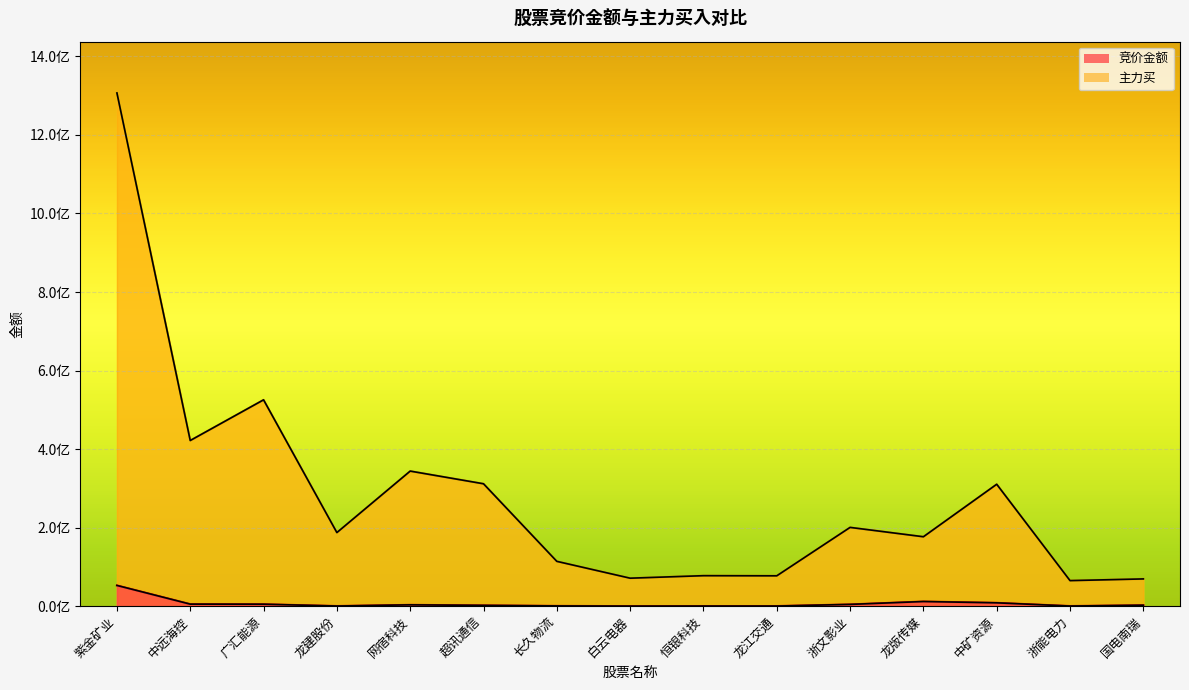

True or false: 竞价金额 and 主力买 intersect in this chart.

False